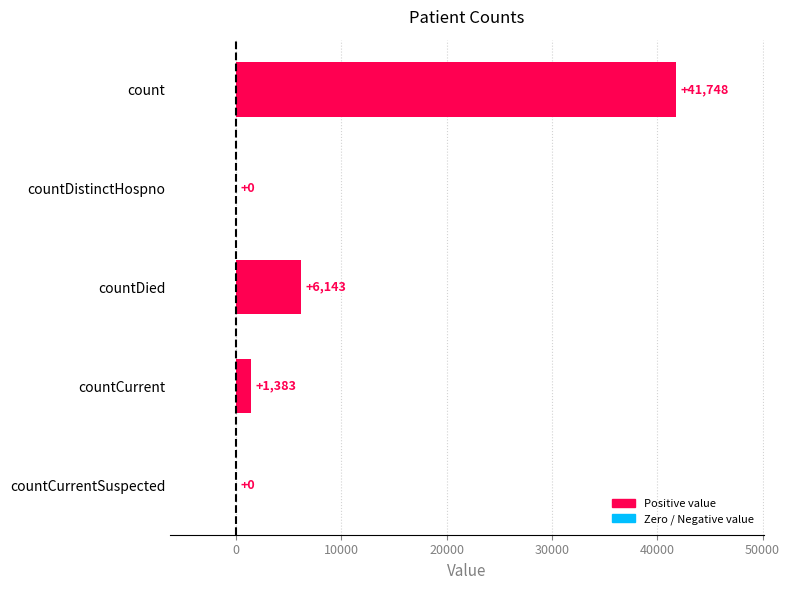

What is the sum of all values?

49274